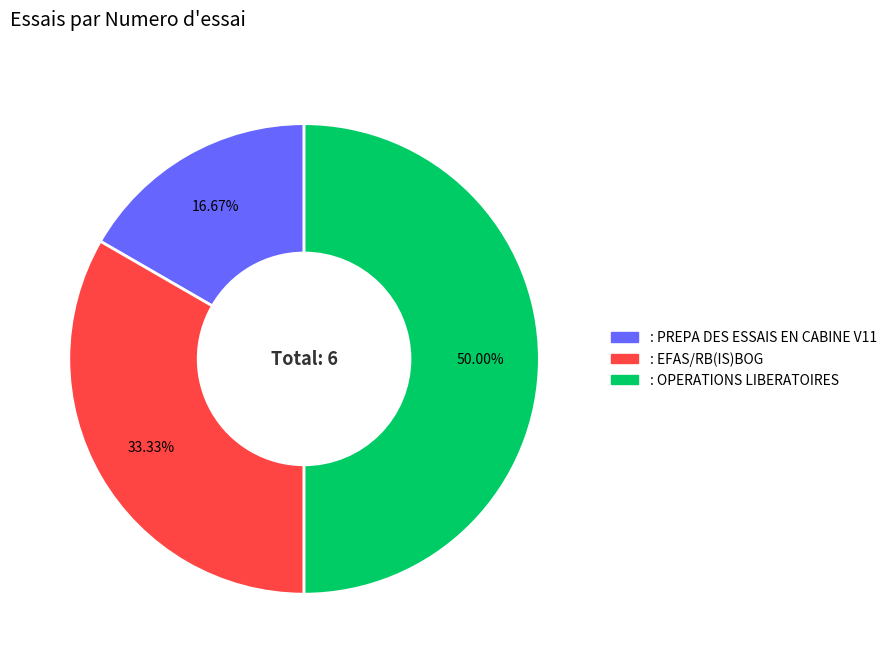

Is it true that : PREPA DES ESSAIS EN CABINE V11 is 17% of the pie?

True